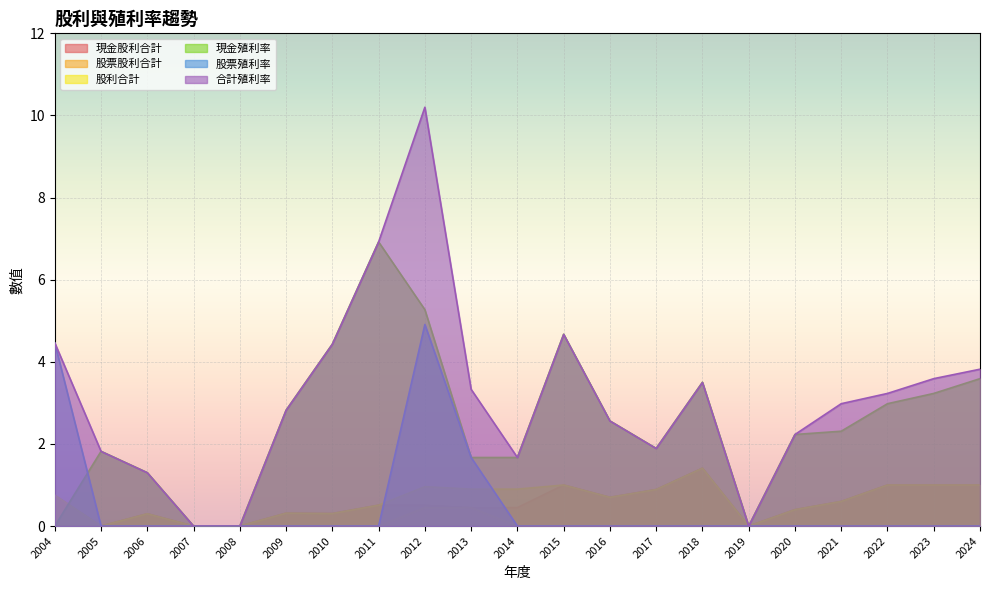

Rank the series by their maximum value, from lowest to highest.

股票股利合計, 現金股利合計, 股利合計, 股票殖利率, 現金殖利率, 合計殖利率